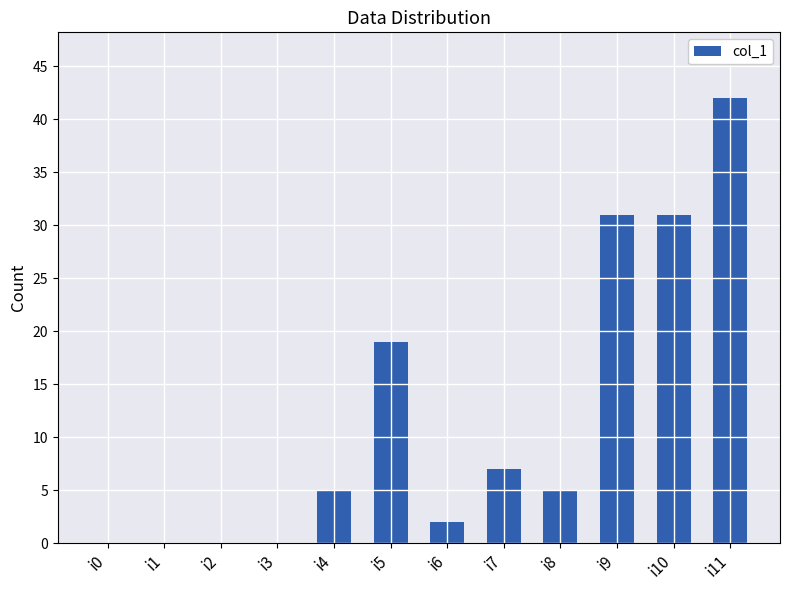

Is it true that the value at i7 is 7?

True